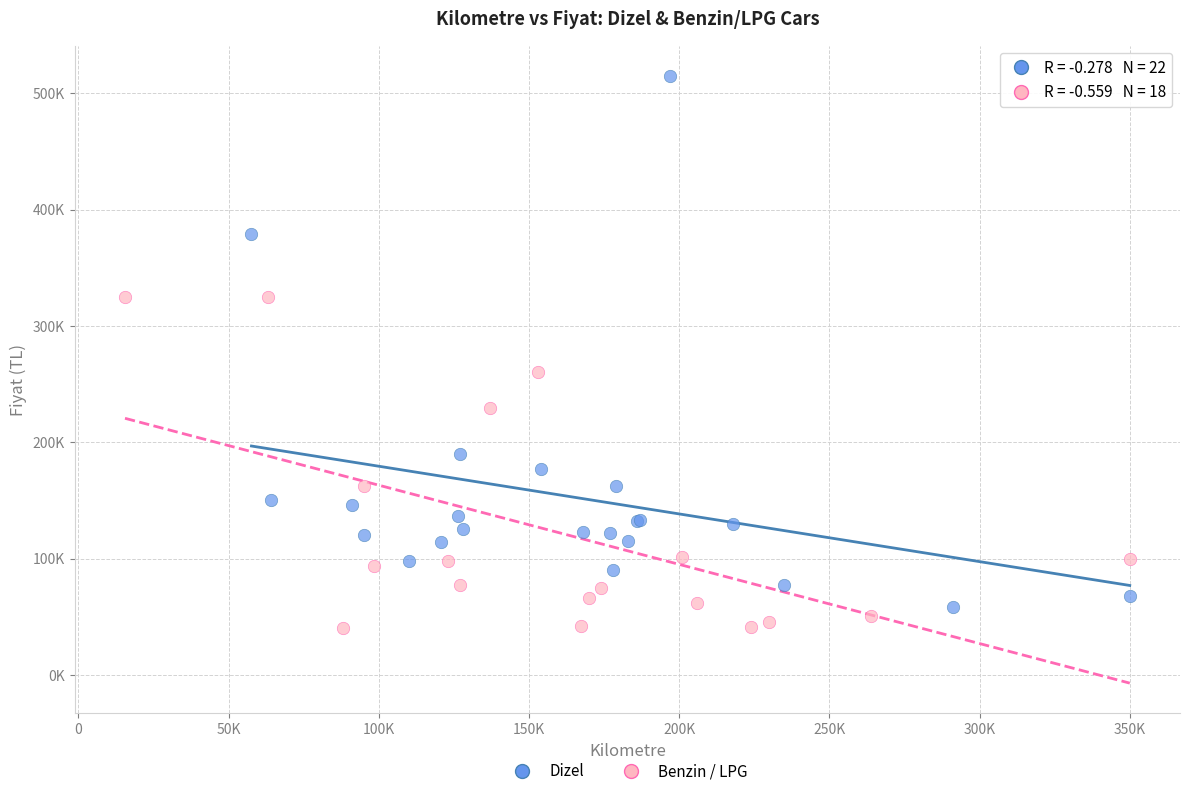

Which series has the widest spread of Y values?

Dizel